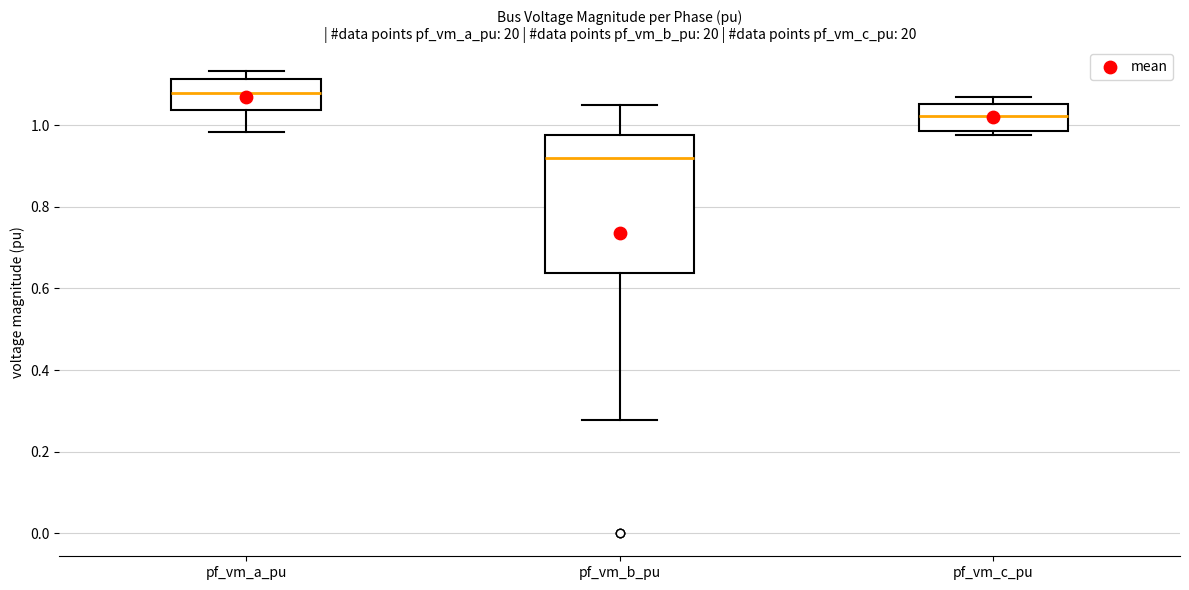

Which box's median line is the lowest?

pf_vm_b_pu